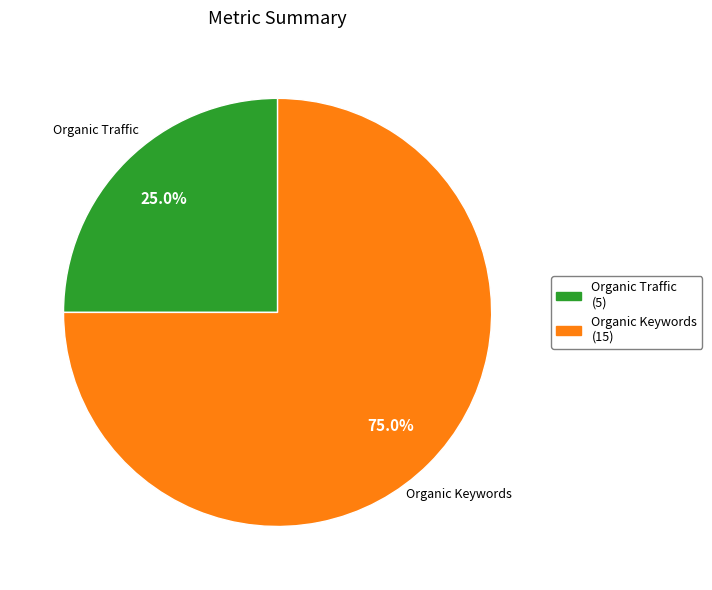

How many slices are in this pie chart?

2